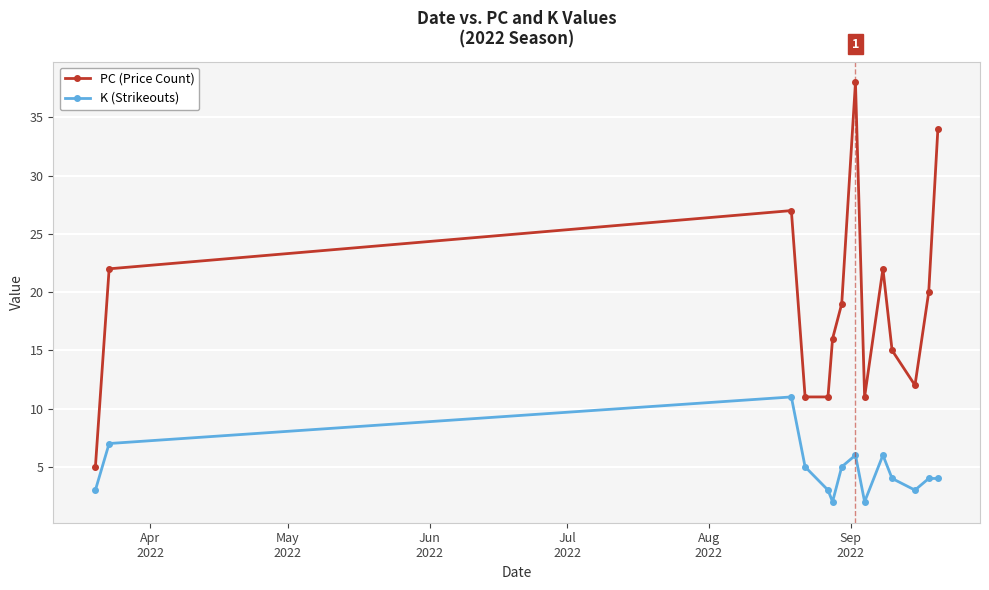

List the series in order of their peak value, highest first.

PC (Price Count), K (Strikeouts)